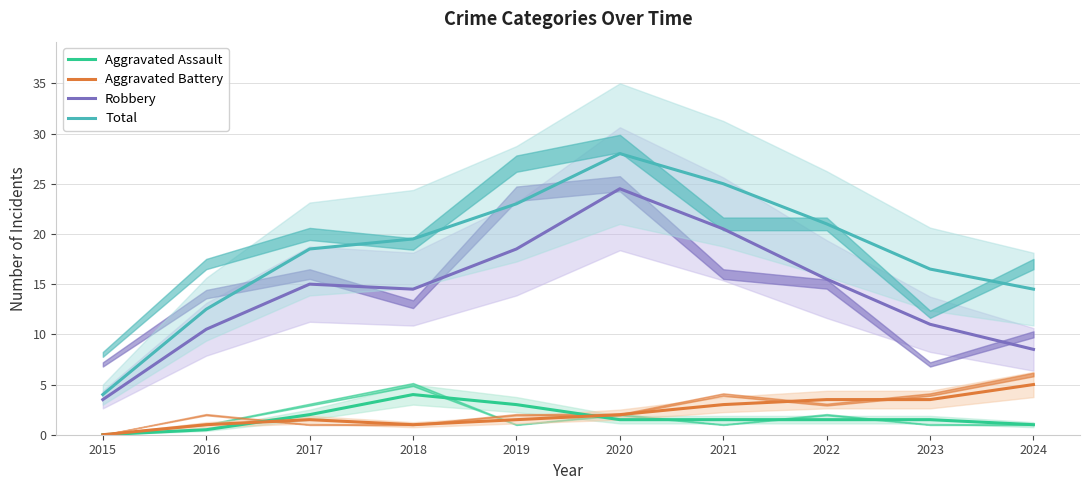

Where is Robbery nearest to the value 14?

2018